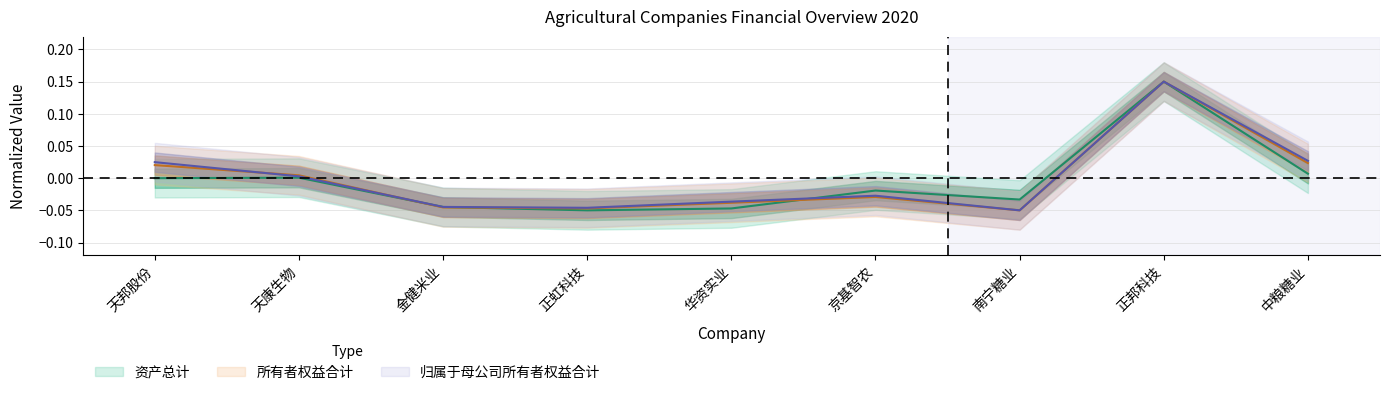

Where does the 年个股总市值（千元） series first go above 0?

天邦股份